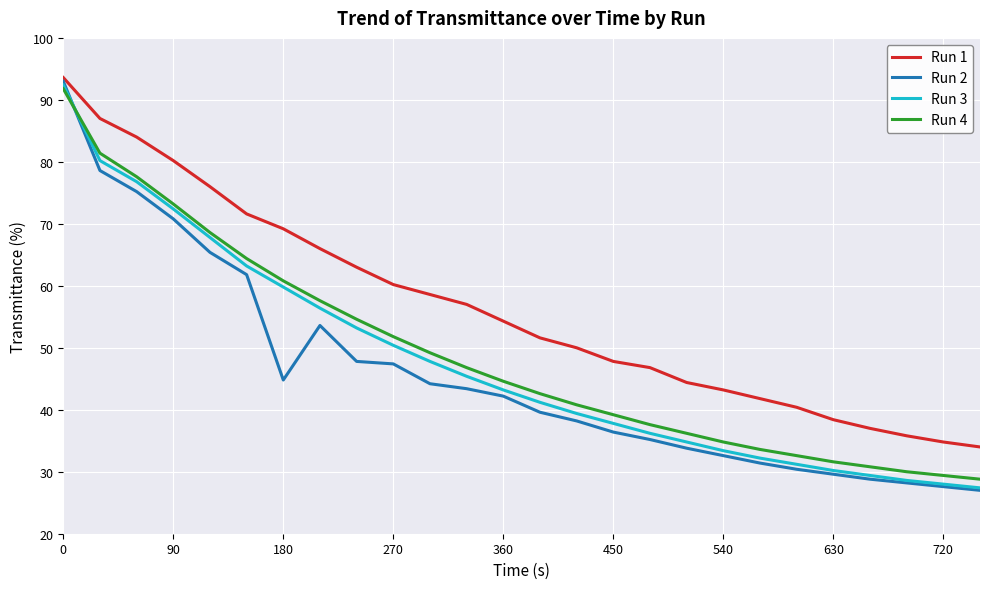

What is the highest value of the Run 1 series?

93.6